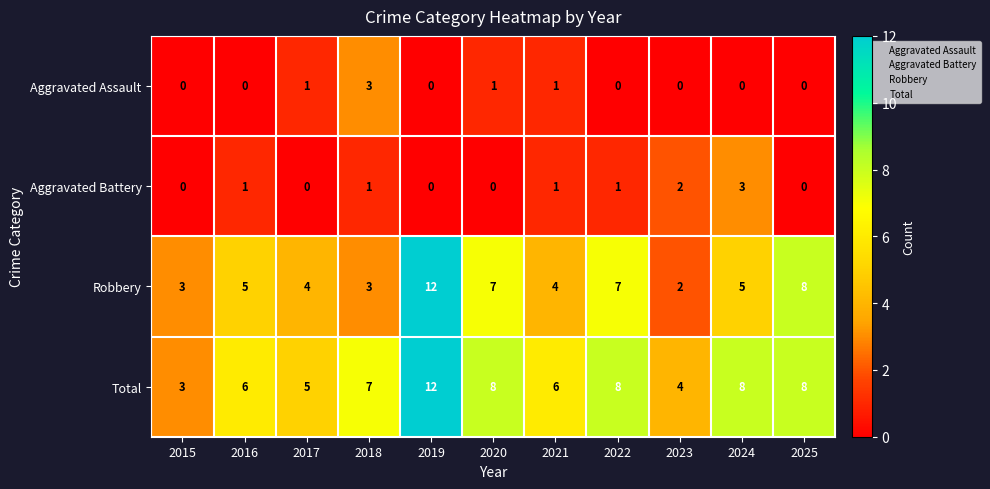

What is the sum of the Total values at 2018 and 2020?

15